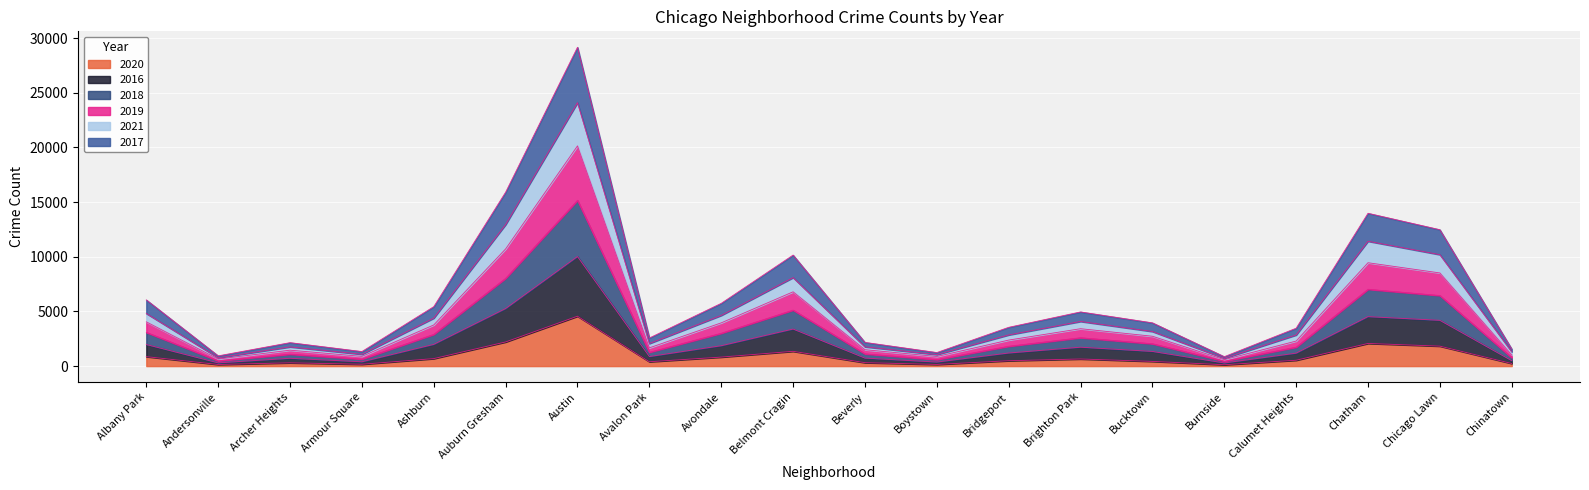

Which category has the highest value in the 2020 series?

Austin